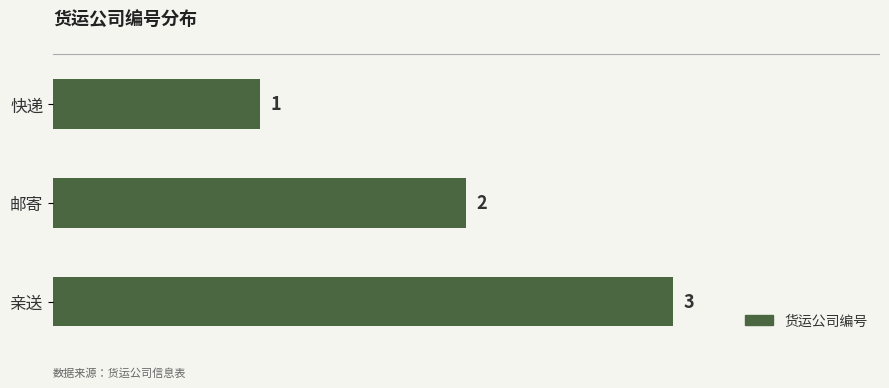

Approximately how many times larger is the value at 邮寄 compared to 亲送?

0.7